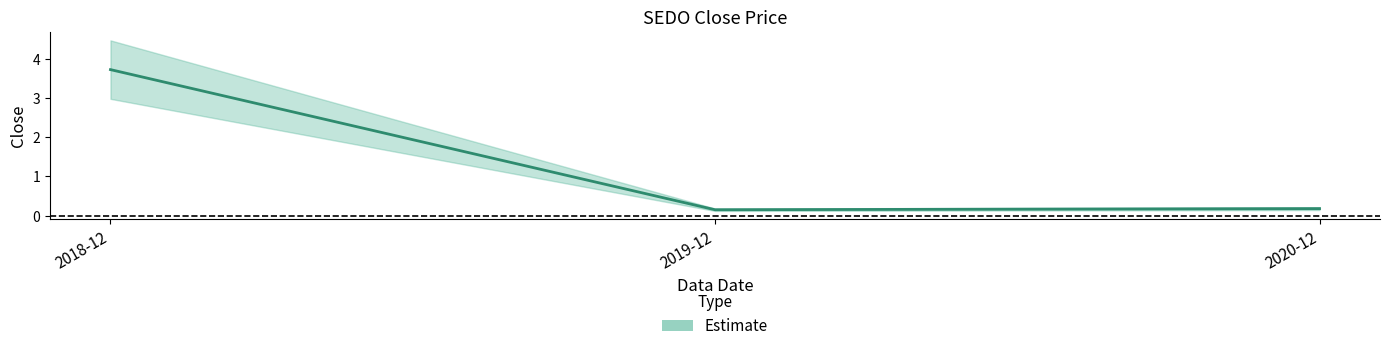

What is the difference between the maximum and minimum values?

3.6